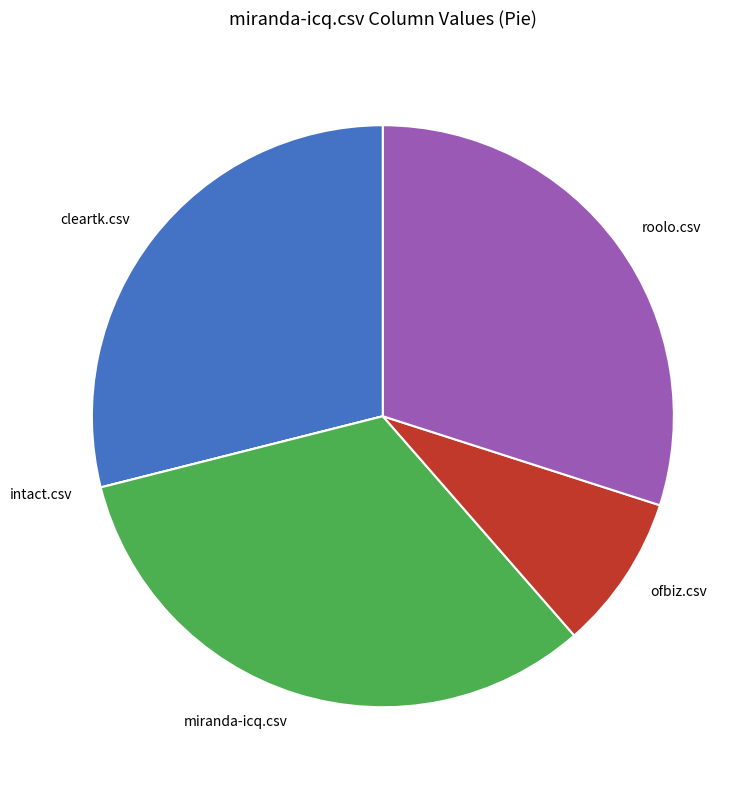

What is the largest slice in the pie chart?

miranda-icq.csv